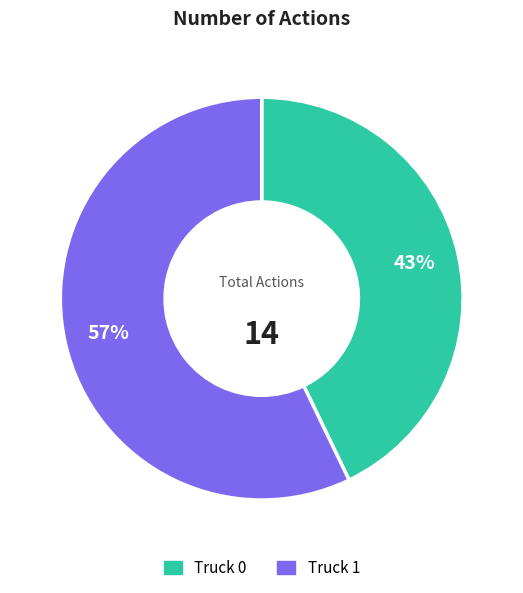

Which category has the biggest portion of the pie?

Truck 1